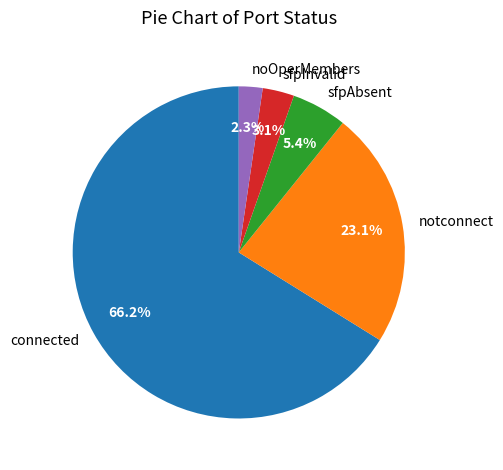

To the nearest percent, what is the difference between the largest and smallest slice percentages?

64%